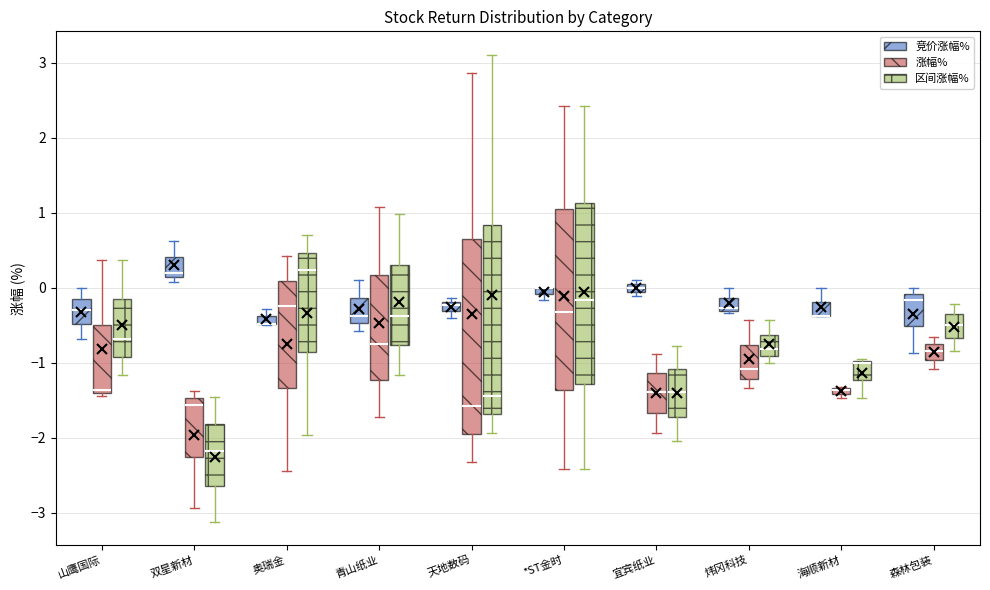

Where does the median line of the box for 青山纸业 (区间涨幅%) sit on the y-axis? The values are not printed on the chart, so give them approximately, as read against the axis.

-0.4